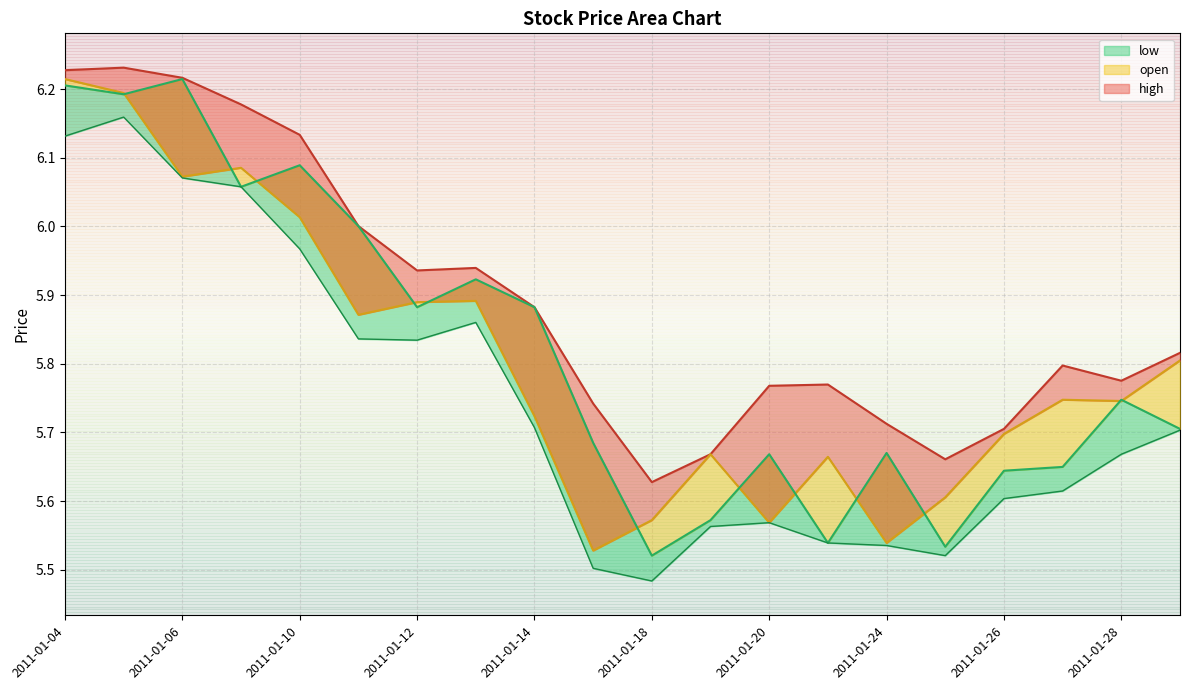

Is it true that low equals 3.4 at 2011-01-31?

False